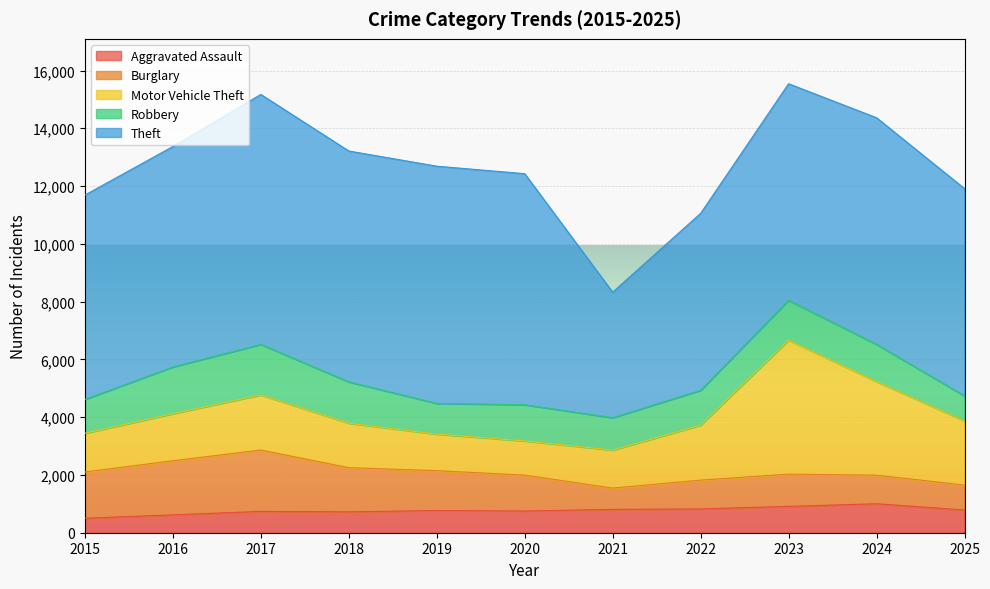

Which category has the lowest value in the Aggravated Assault series?

2015